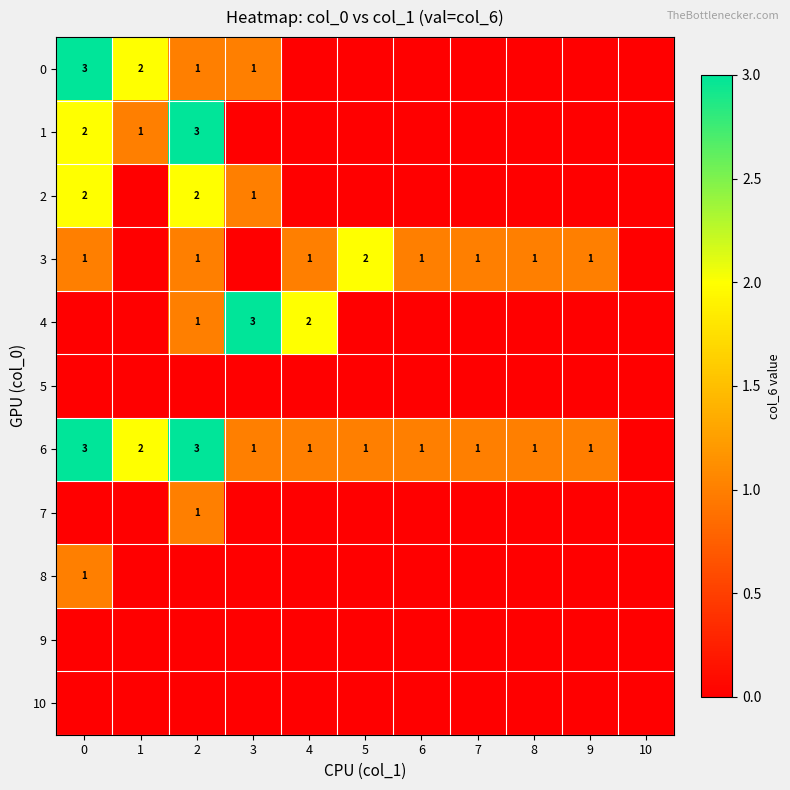

Is the value of 6 at 2 greater than the value of 3 at 0?

Yes